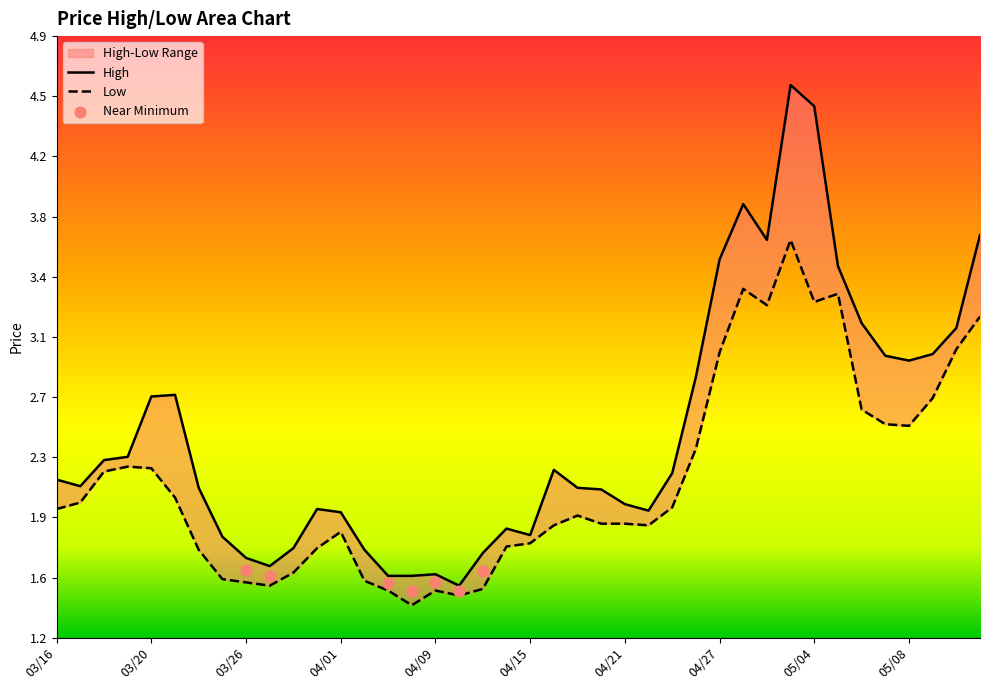

Which series contains the lowest Y value?

Low